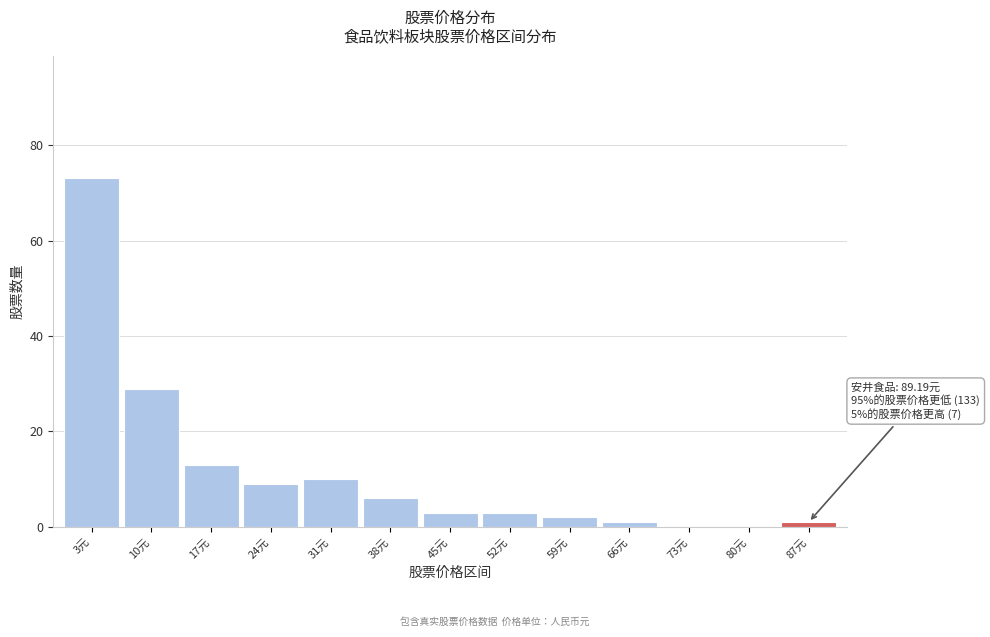

Reading left to right, list all the values displayed in this chart.

3元=73	10元=29	17元=13	24元=9	31元=10	38元=6	45元=3	52元=3	59元=2	66元=1	73元=0	80元=0	87元=1